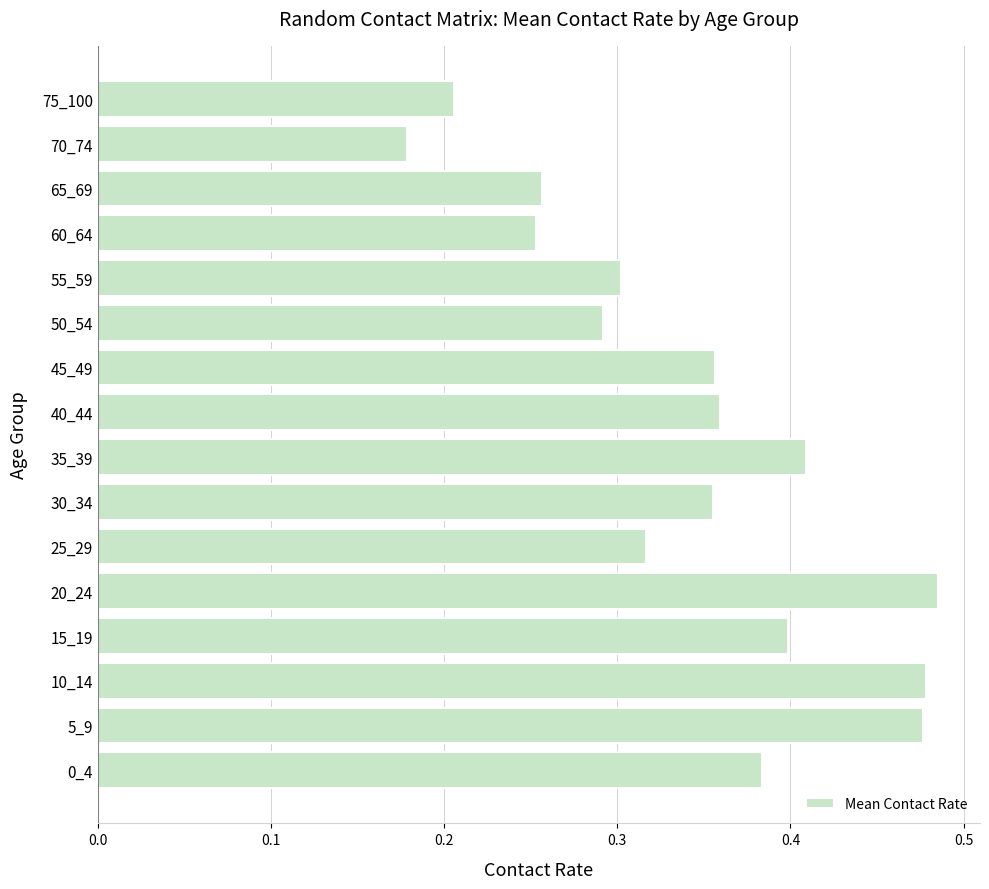

Are the bars horizontal?

Yes